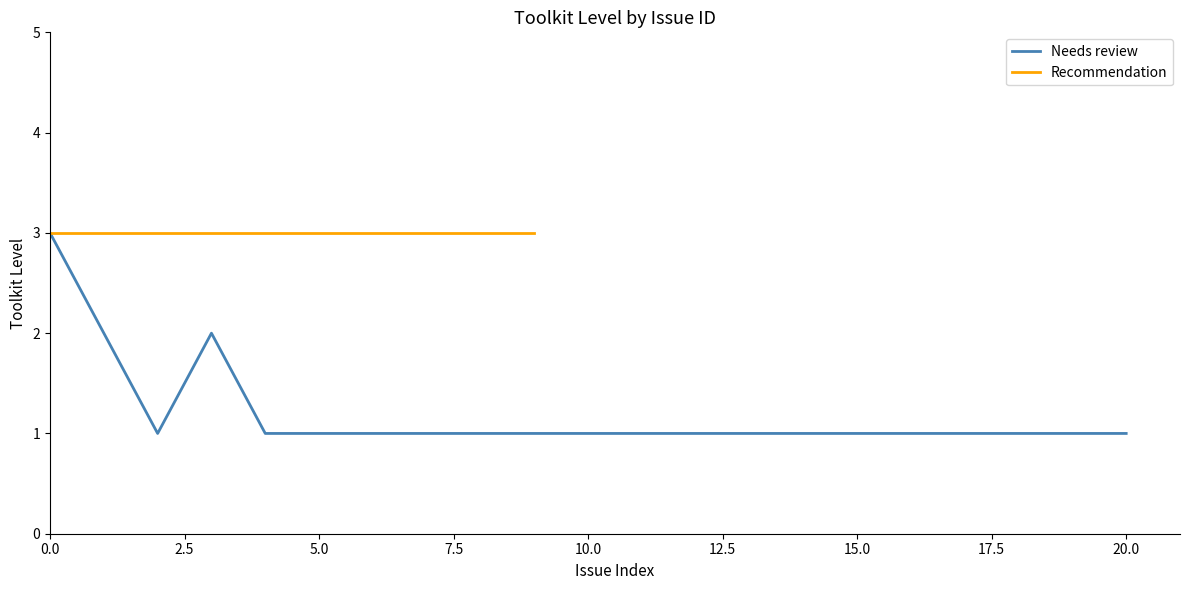

The value of Needs review at 15.0 is 2. True or false?

False